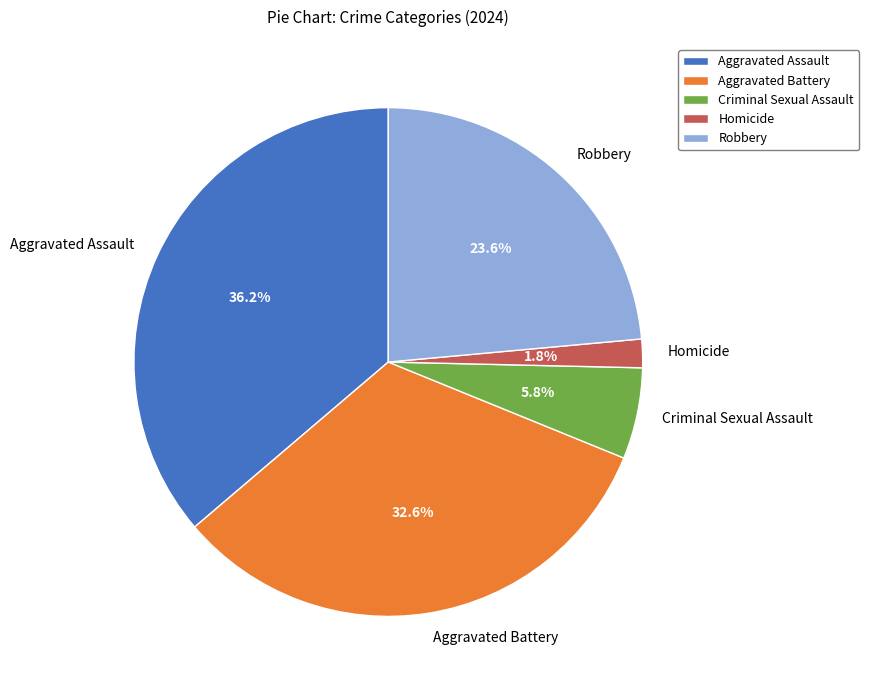

Is Homicide the majority of the pie?

No